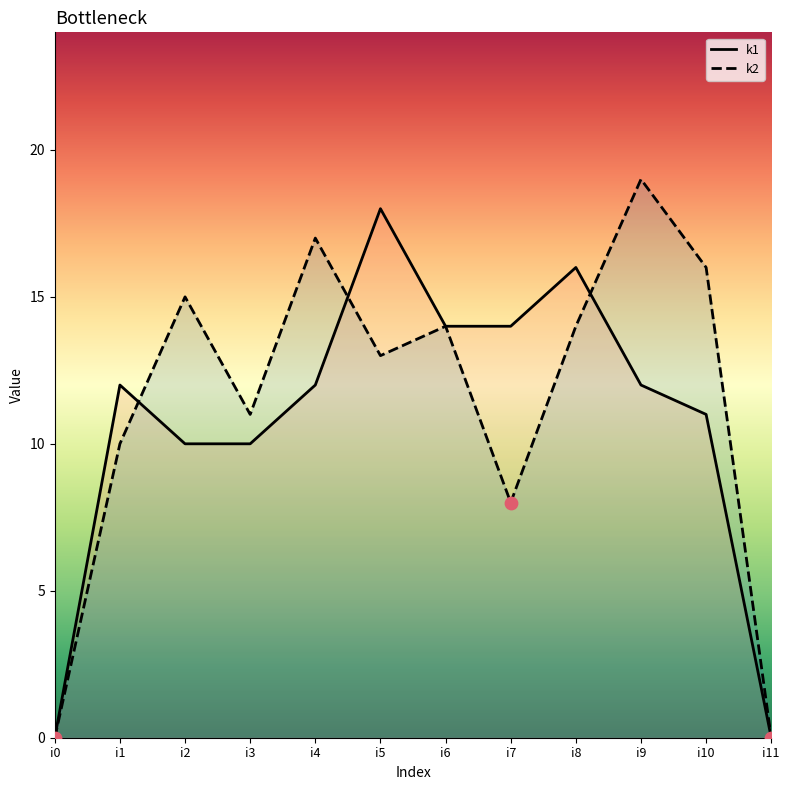

Is the value of k2 at i4 greater than the value of k1 at i11?

Yes